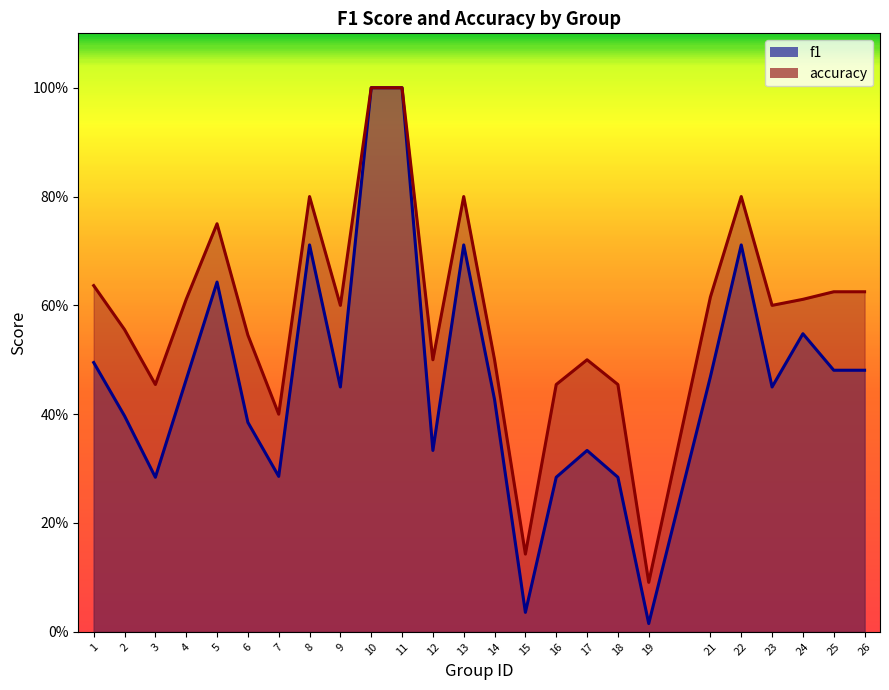

The f1 series shows 0.1 at 3. True or false?

False